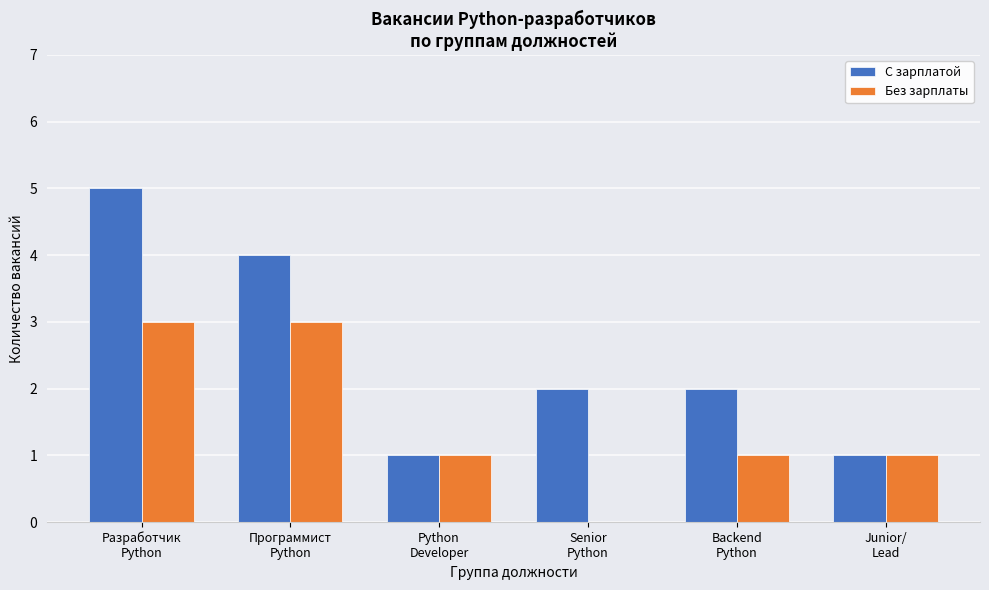

How many values in Без зарплаты are above zero?

5